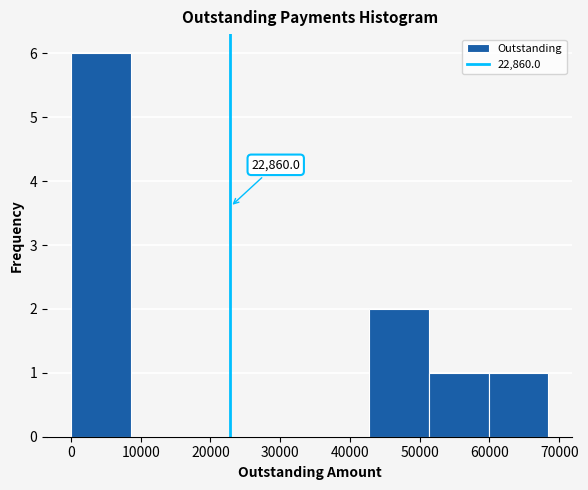

Over which range of the x-axis is the bar tallest?

0 to 9000